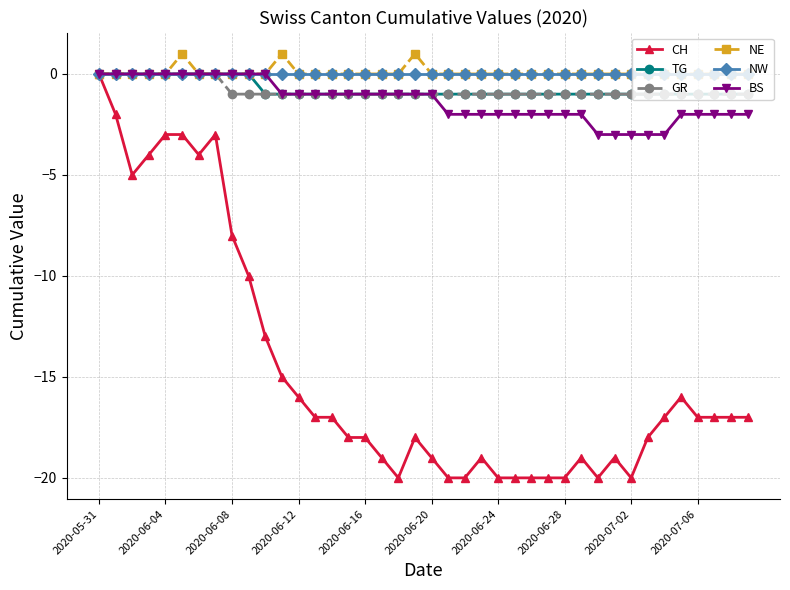

Which series has the largest range (max minus min)?

CH